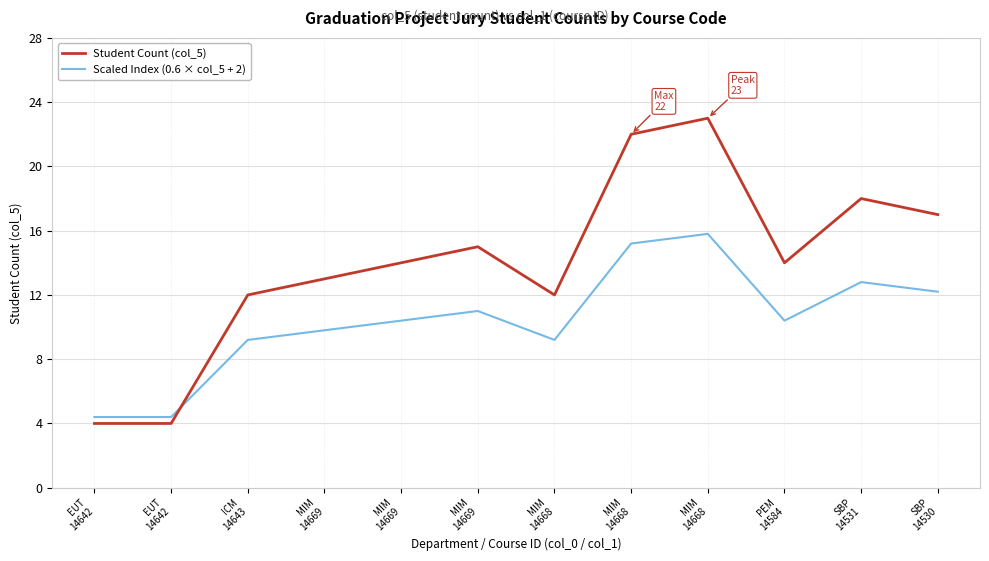

How many intersections are there between Scaled Index (0.6 × col_5 + 2) and Student Count (col_5)?

1